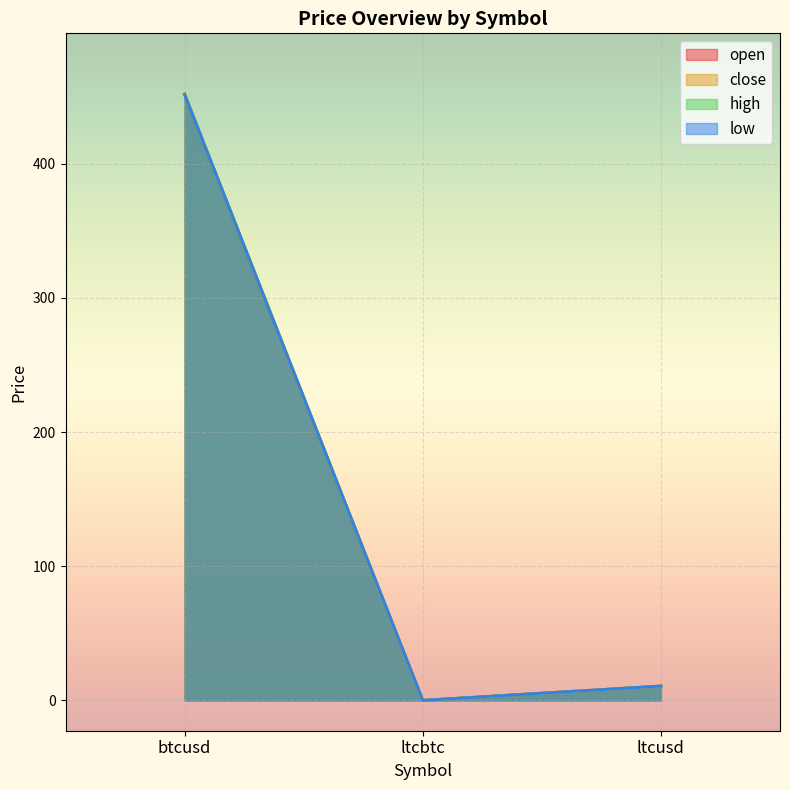

What is the total value across all series at ltcbtc?

0.1